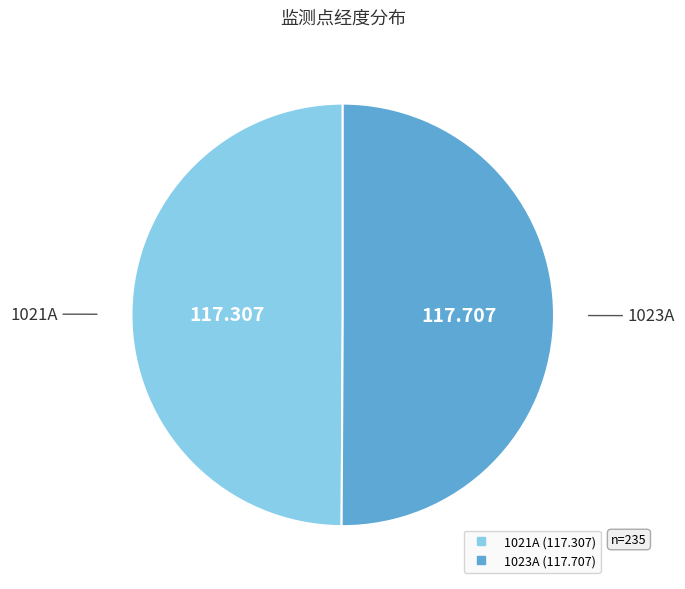

Is the sum of 1023A and 1021A greater than half?

Yes